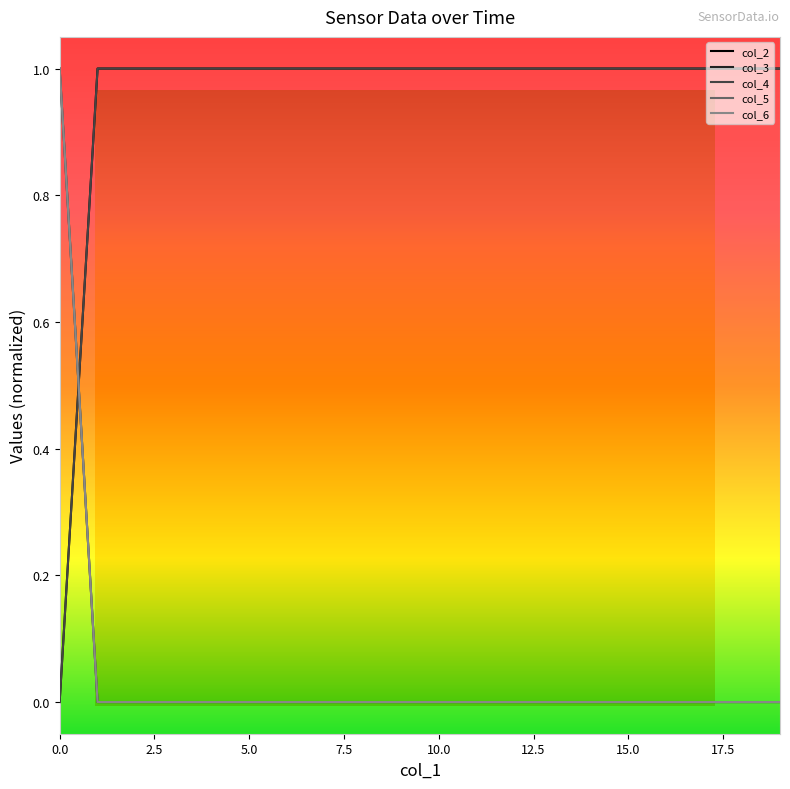

What is the value of the col_2 point at the 17th from the left?

1